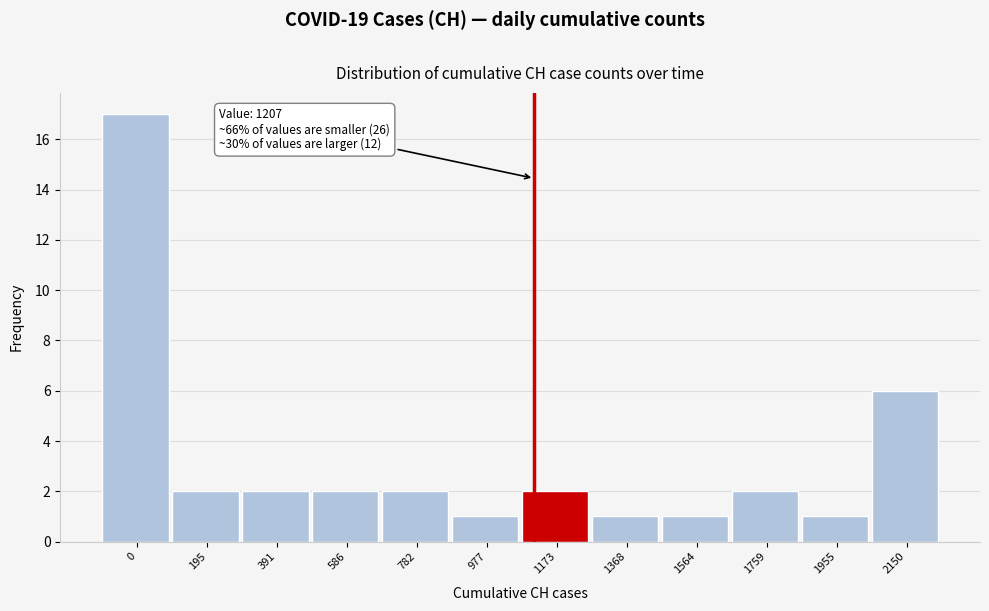

Reading left to right, what are all the values shown in this chart?

0=17	195=2	391=2	586=2	782=2	977=1	1173=2	1368=1	1564=1	1759=2	1955=1	2150=6